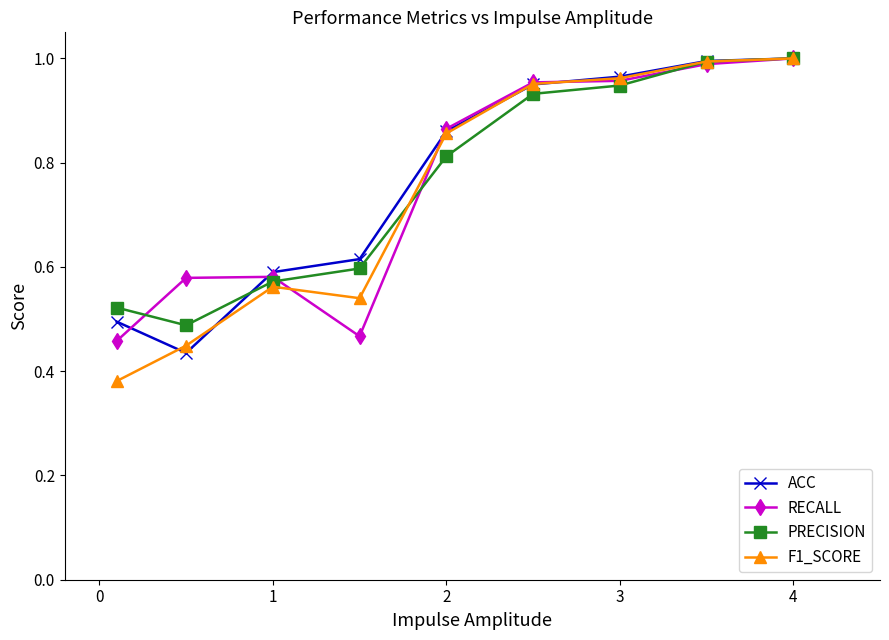

True or false: PRECISION has more than 2 interior local peaks.

False